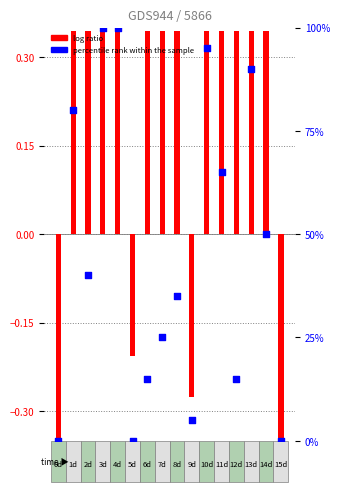

What is the total value across all series at Oct-24?

35.3